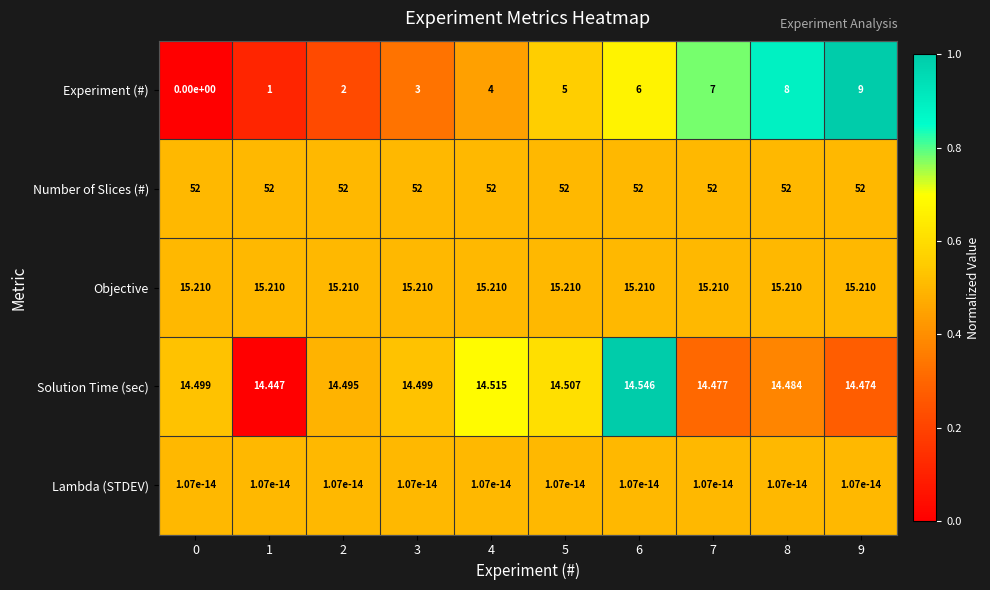

Is the value of Number of Slices (#) at 6 greater than the value of Solution Time (sec) at 3?

Yes